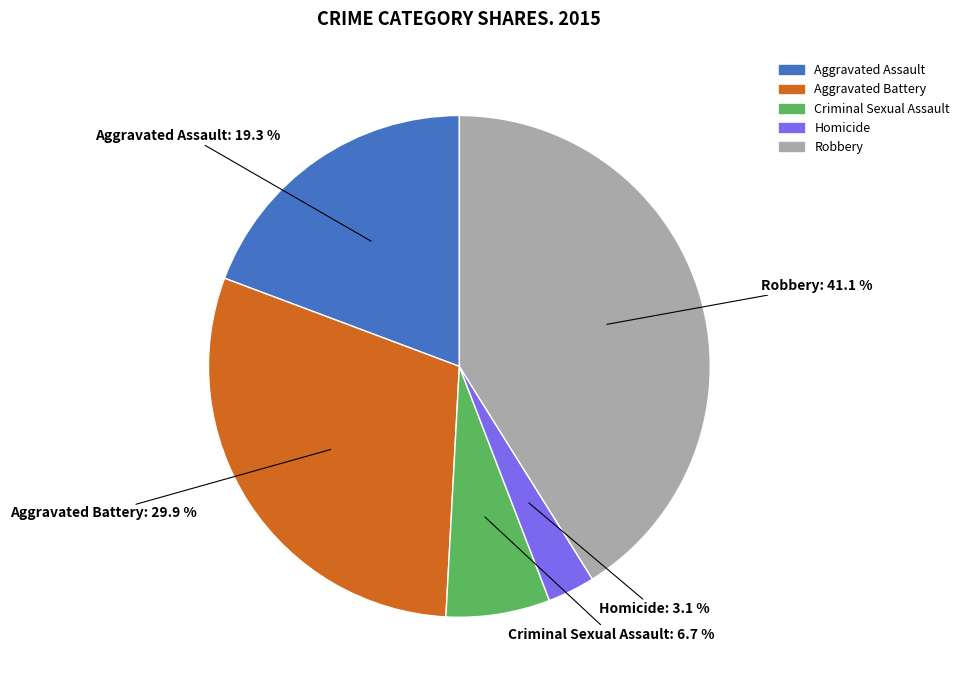

To the nearest percent, what is the combined percentage of Criminal Sexual Assault and Homicide?

10%